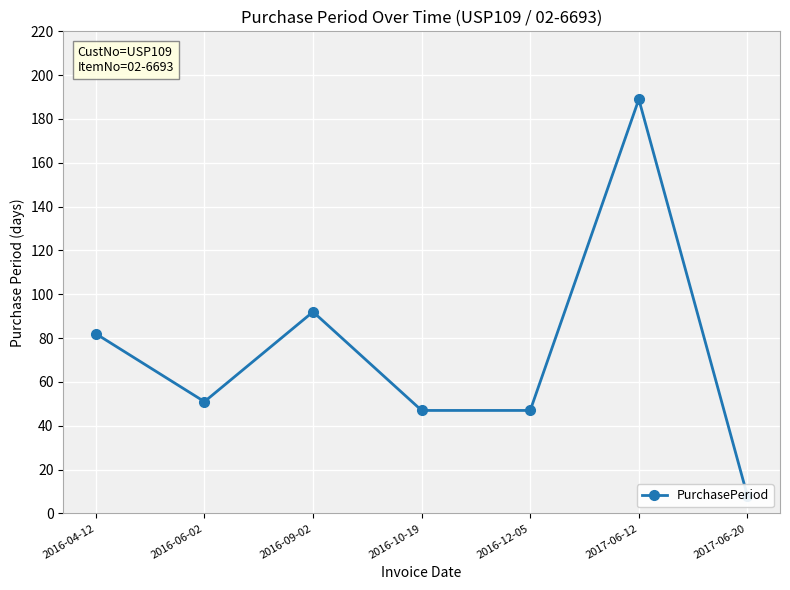

What is the sum of all values?

516